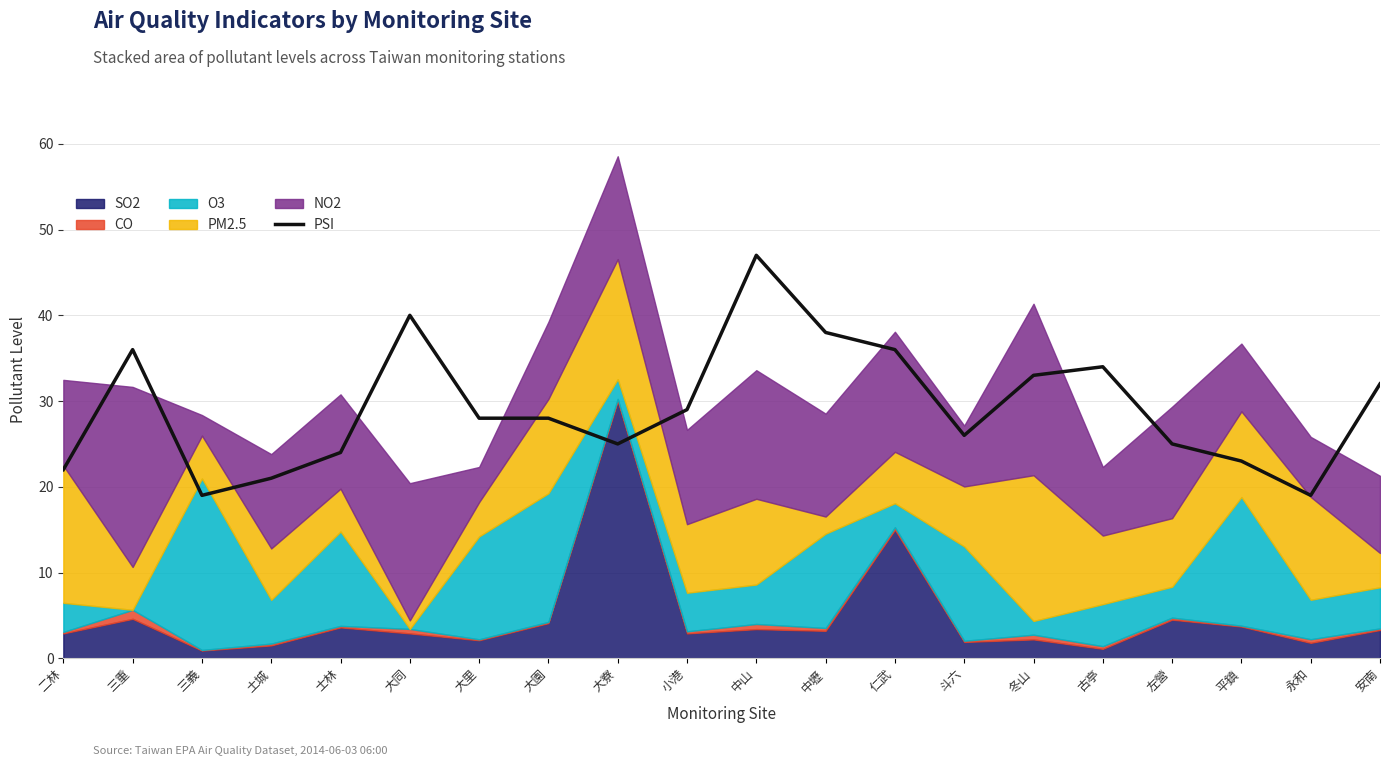

True or false: the data shows 13 at 三重.

False